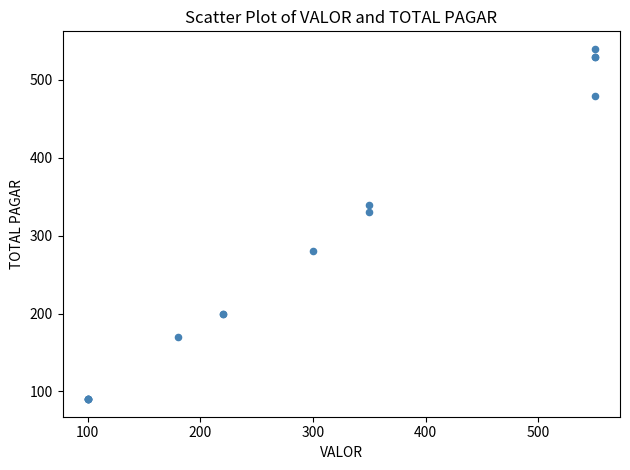

What Y value in the scatter plot is closest to 315?

330